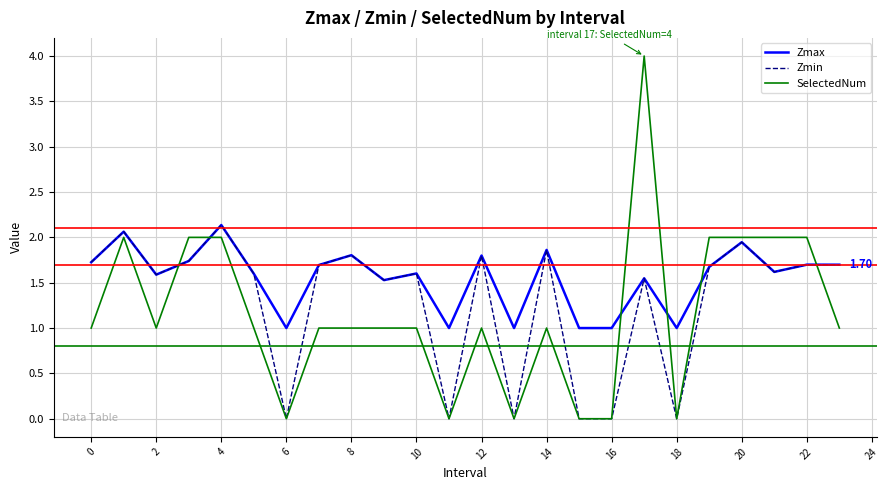

List the series in order of their overall mean, highest first.

Zmax, Zmin, SelectedNum